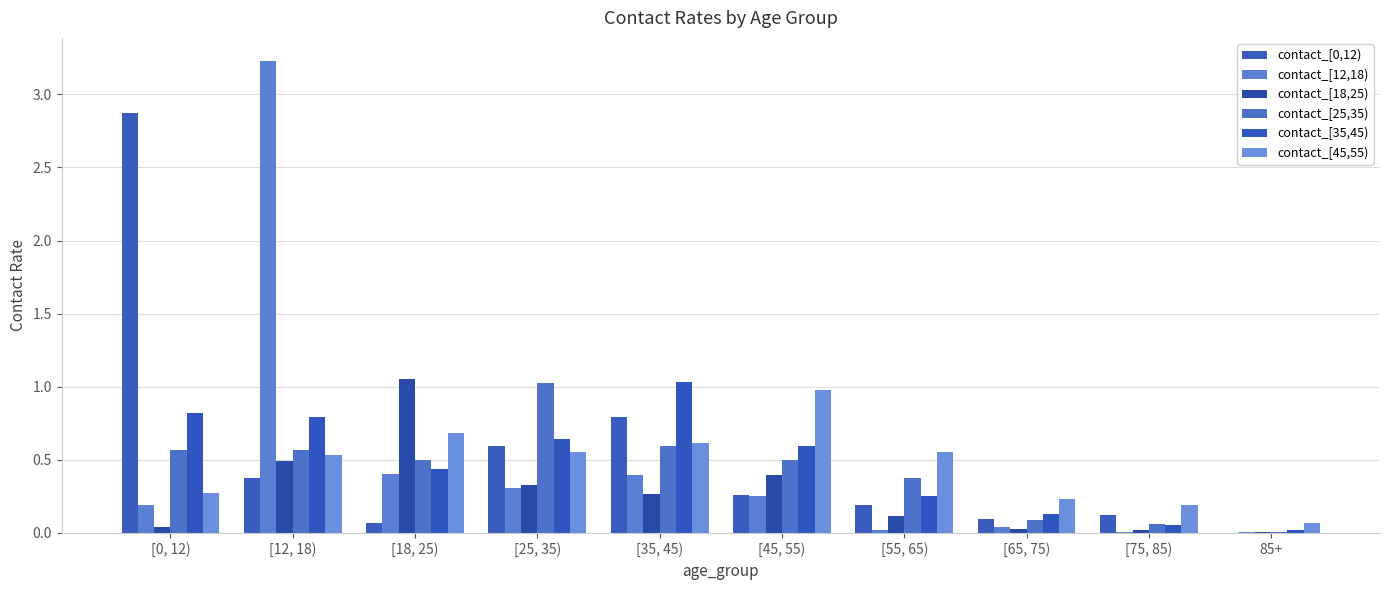

What is the total value across all series at [18, 25)?

3.1